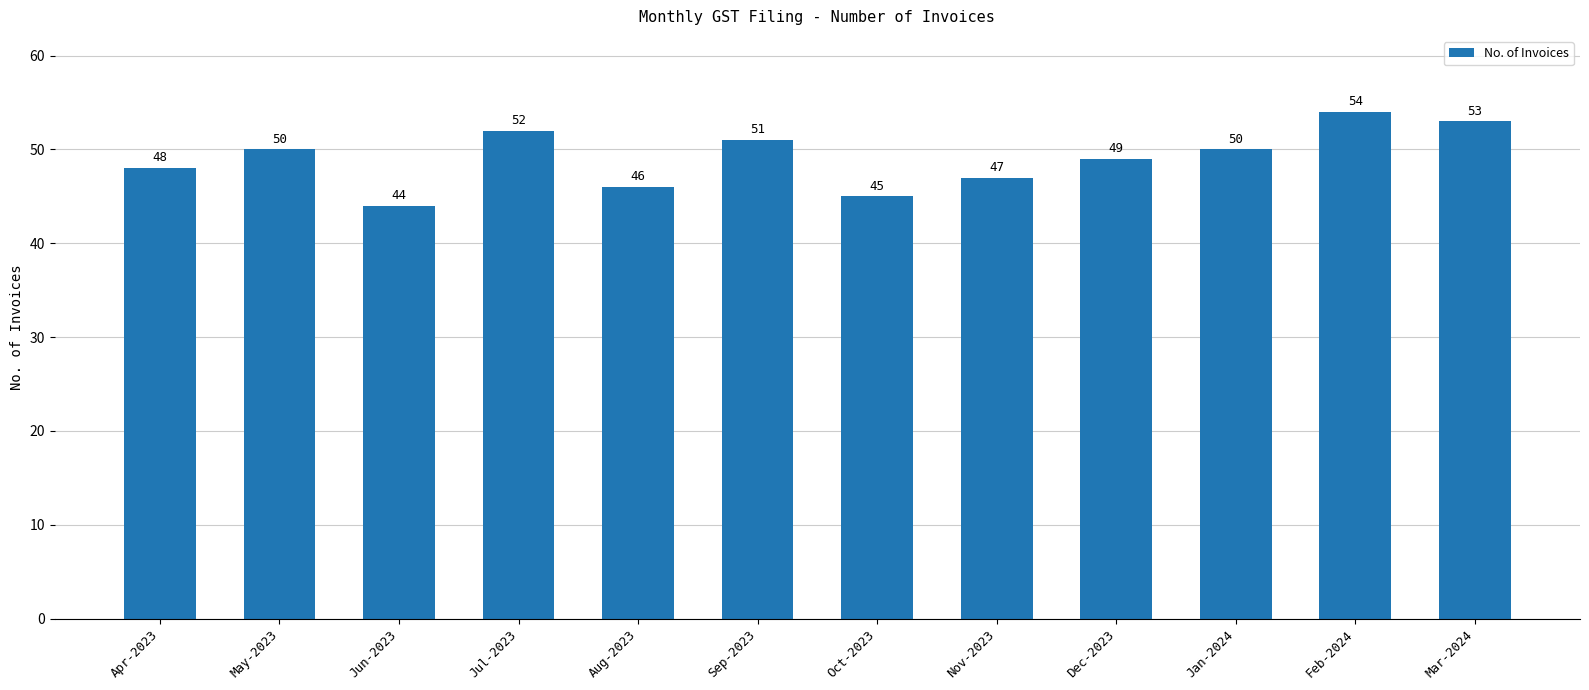

What is the label of the 6th bar from the left?

Sep-2023